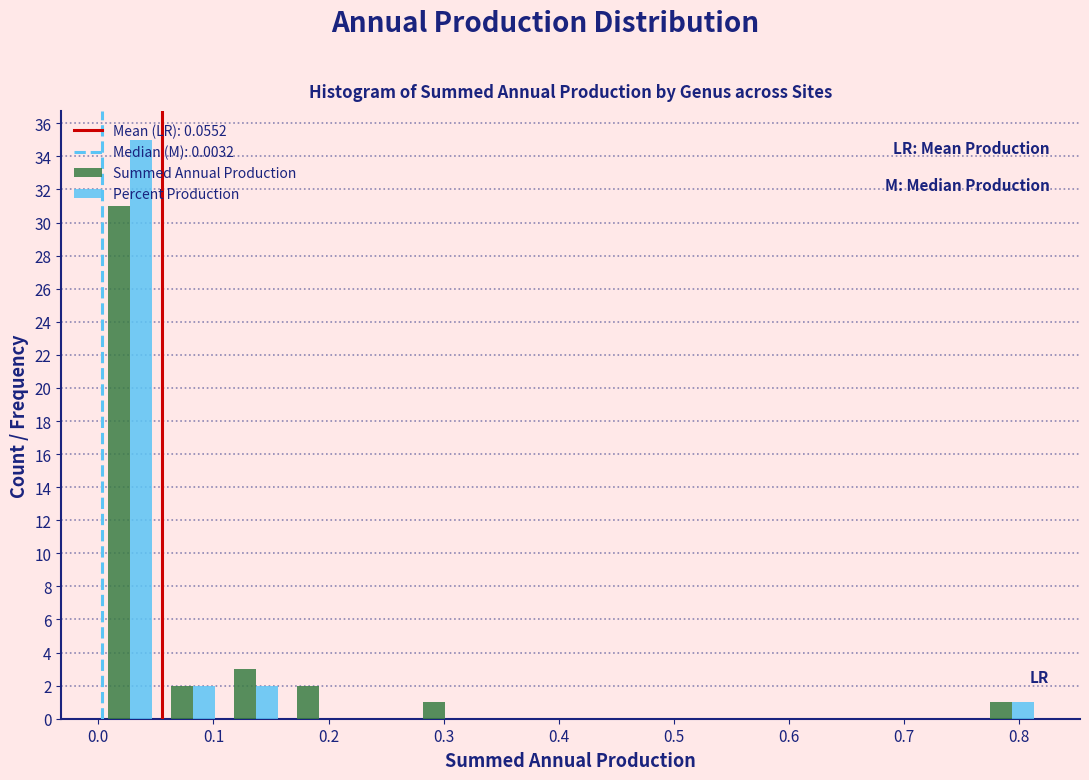

Reading left to right, transcribe this chart: for each range on the x-axis, give the height of each series' bar. Neither the bar edges nor the heights are printed on the chart, so give them approximately, as read against the axes.

0.00 to 0.05: Summed Annual Production=31	Percent Production=35
0.05 to 0.11: Summed Annual Production=2	Percent Production=2
0.11 to 0.16: Summed Annual Production=3	Percent Production=2
0.16 to 0.22: Summed Annual Production=2	Percent Production=0
0.22 to 0.27: Summed Annual Production=0	Percent Production=0
0.27 to 0.33: Summed Annual Production=1	Percent Production=0
0.33 to 0.38: Summed Annual Production=0	Percent Production=0
0.38 to 0.44: Summed Annual Production=0	Percent Production=0
0.44 to 0.49: Summed Annual Production=0	Percent Production=0
0.49 to 0.55: Summed Annual Production=0	Percent Production=0
0.55 to 0.60: Summed Annual Production=0	Percent Production=0
0.60 to 0.66: Summed Annual Production=0	Percent Production=0
0.66 to 0.71: Summed Annual Production=0	Percent Production=0
0.71 to 0.77: Summed Annual Production=0	Percent Production=0
0.77 to 0.82: Summed Annual Production=1	Percent Production=1